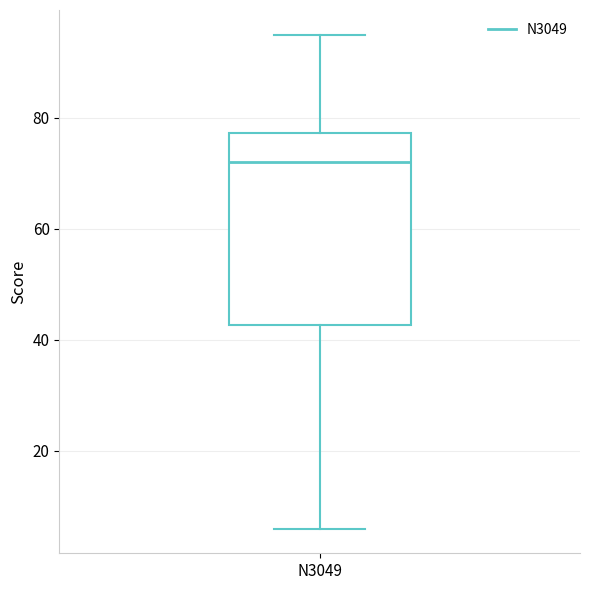

Read this box plot against the y-axis: the position of the median line, the range covered by the box, and the ends of both whiskers. The values are not printed on the chart, so give them approximately, as read against the axis.

median 72, box 42 to 78, whiskers 6 to 96